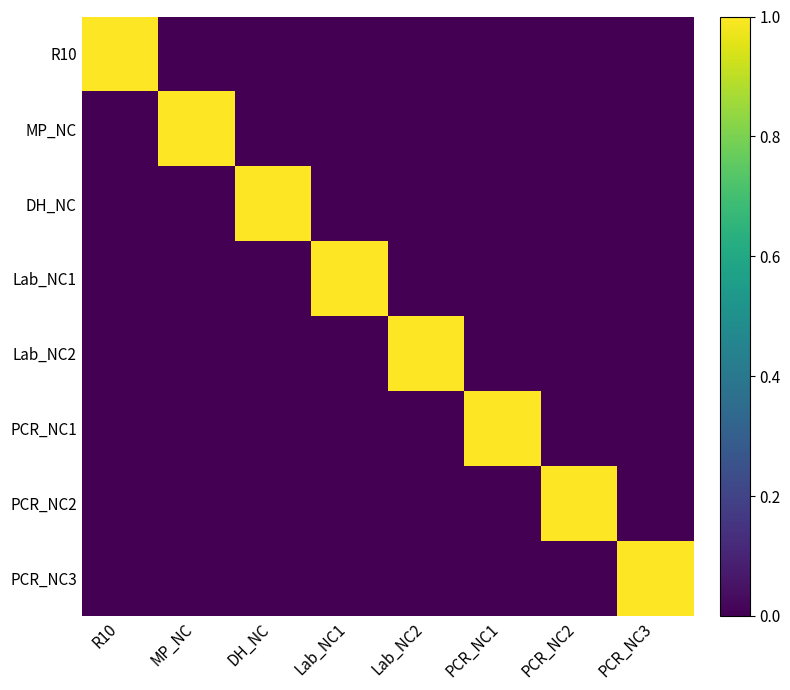

Reading left to right, extract all data points from this chart.

R10: R10=1	MP_NC=0	DH_NC=0	Lab_NC1=0	Lab_NC2=0	PCR_NC1=0	PCR_NC2=0	PCR_NC3=0
MP_NC: R10=0	MP_NC=1	DH_NC=0	Lab_NC1=0	Lab_NC2=0	PCR_NC1=0	PCR_NC2=0	PCR_NC3=0
DH_NC: R10=0	MP_NC=0	DH_NC=1	Lab_NC1=0	Lab_NC2=0	PCR_NC1=0	PCR_NC2=0	PCR_NC3=0
Lab_NC1: R10=0	MP_NC=0	DH_NC=0	Lab_NC1=1	Lab_NC2=0	PCR_NC1=0	PCR_NC2=0	PCR_NC3=0
Lab_NC2: R10=0	MP_NC=0	DH_NC=0	Lab_NC1=0	Lab_NC2=1	PCR_NC1=0	PCR_NC2=0	PCR_NC3=0
PCR_NC1: R10=0	MP_NC=0	DH_NC=0	Lab_NC1=0	Lab_NC2=0	PCR_NC1=1	PCR_NC2=0	PCR_NC3=0
PCR_NC2: R10=0	MP_NC=0	DH_NC=0	Lab_NC1=0	Lab_NC2=0	PCR_NC1=0	PCR_NC2=1	PCR_NC3=0
PCR_NC3: R10=0	MP_NC=0	DH_NC=0	Lab_NC1=0	Lab_NC2=0	PCR_NC1=0	PCR_NC2=0	PCR_NC3=1